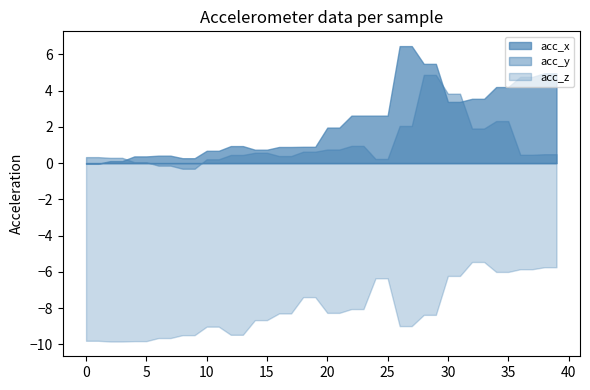

What is the smallest value displayed?

-9.8